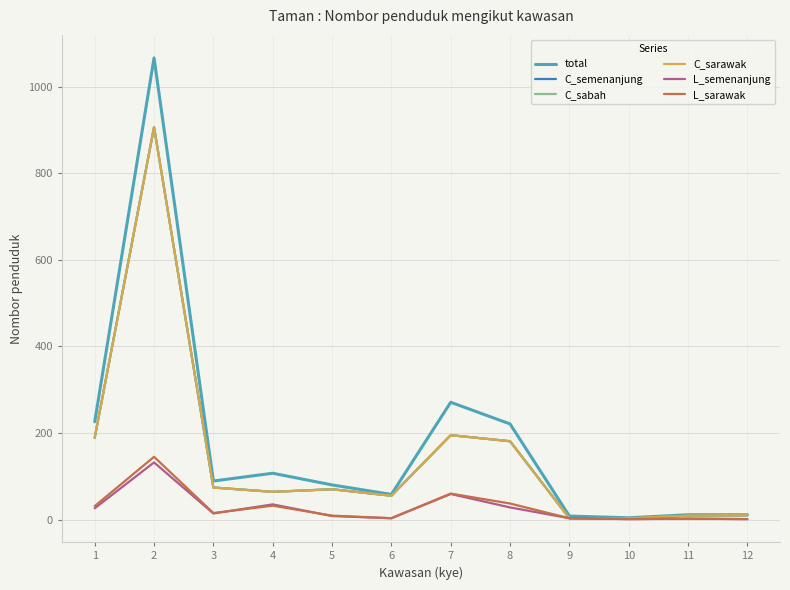

What is the value of the C_semenanjung point at the 5th from the left?

70